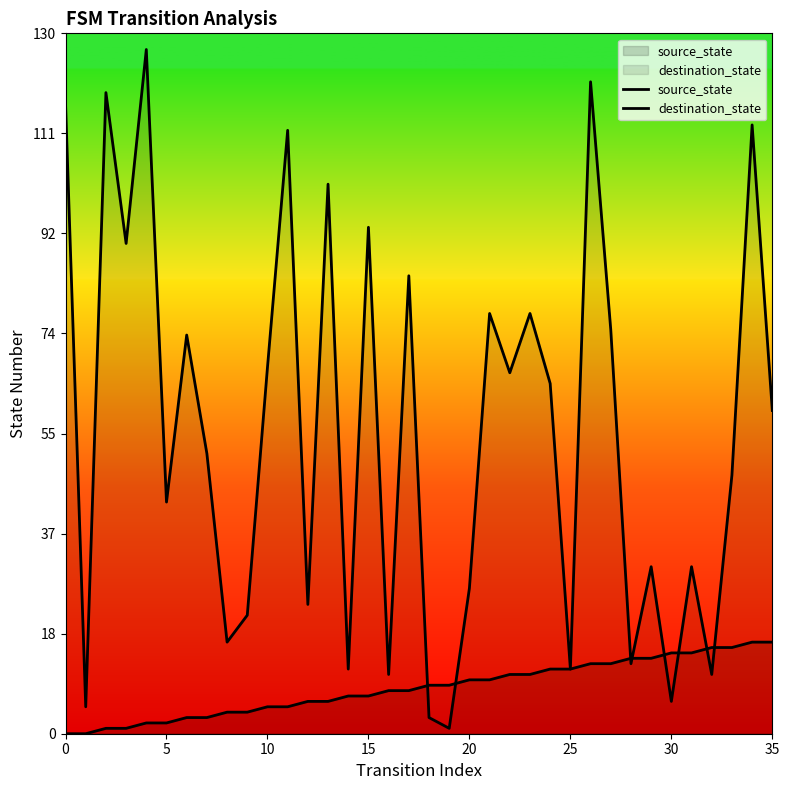

How many interior local valleys does the destination_state series have?

13